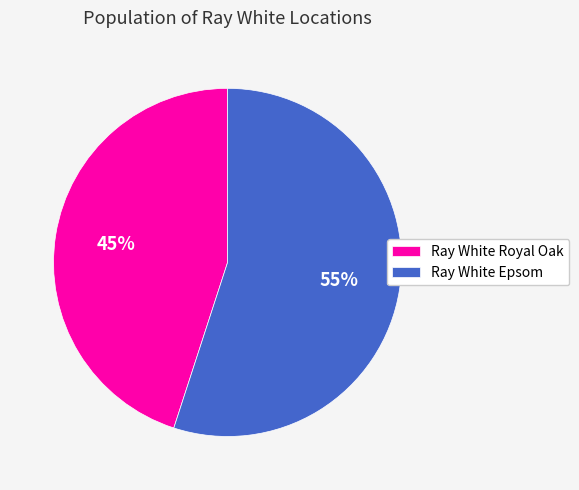

Do Ray White Epsom and Ray White Royal Oak together represent more than half of the pie?

Yes